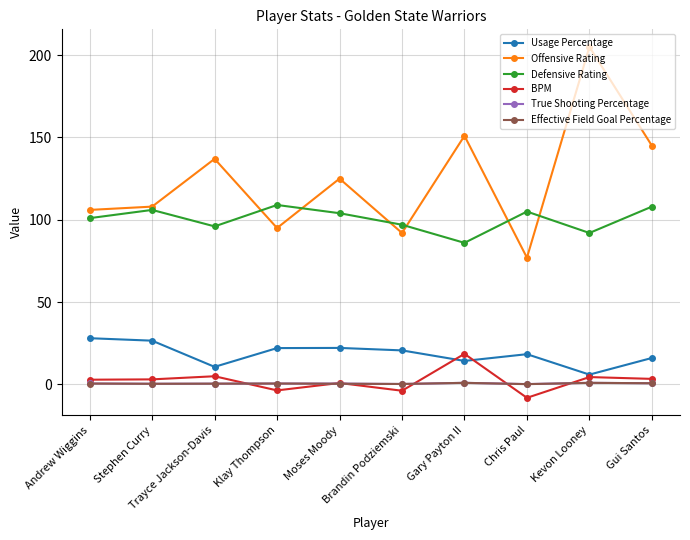

At how many categories does at least one series exceed 25?

10